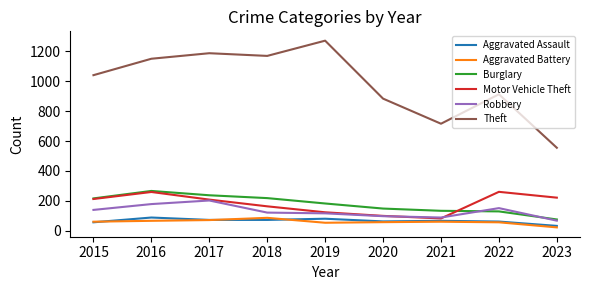

Is this an area chart (filled region under the line)?

No